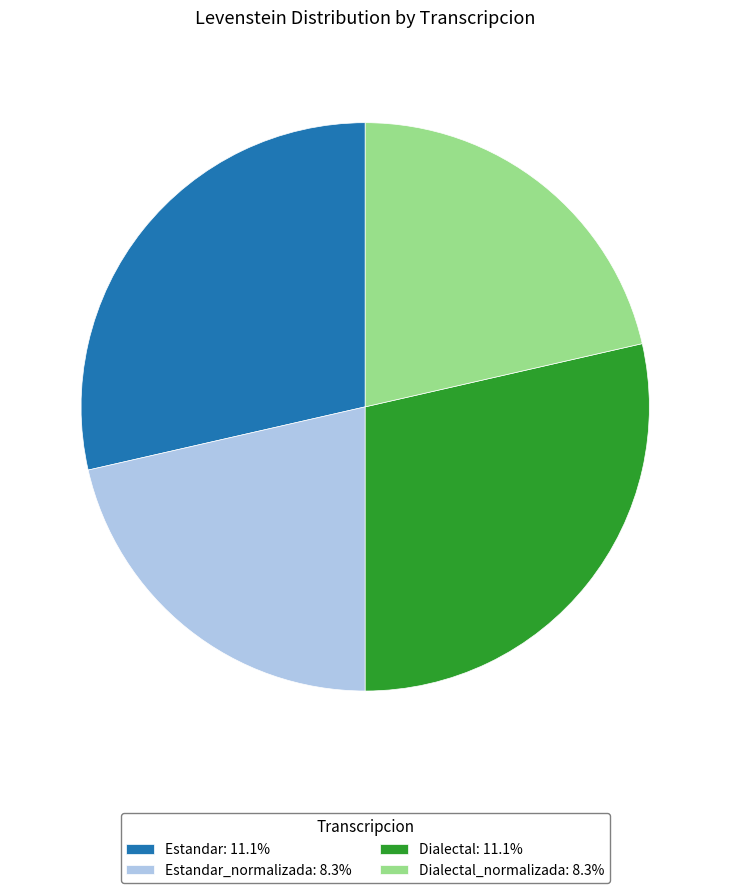

Does Dialectal: 11.1% account for over 50% of the chart?

No